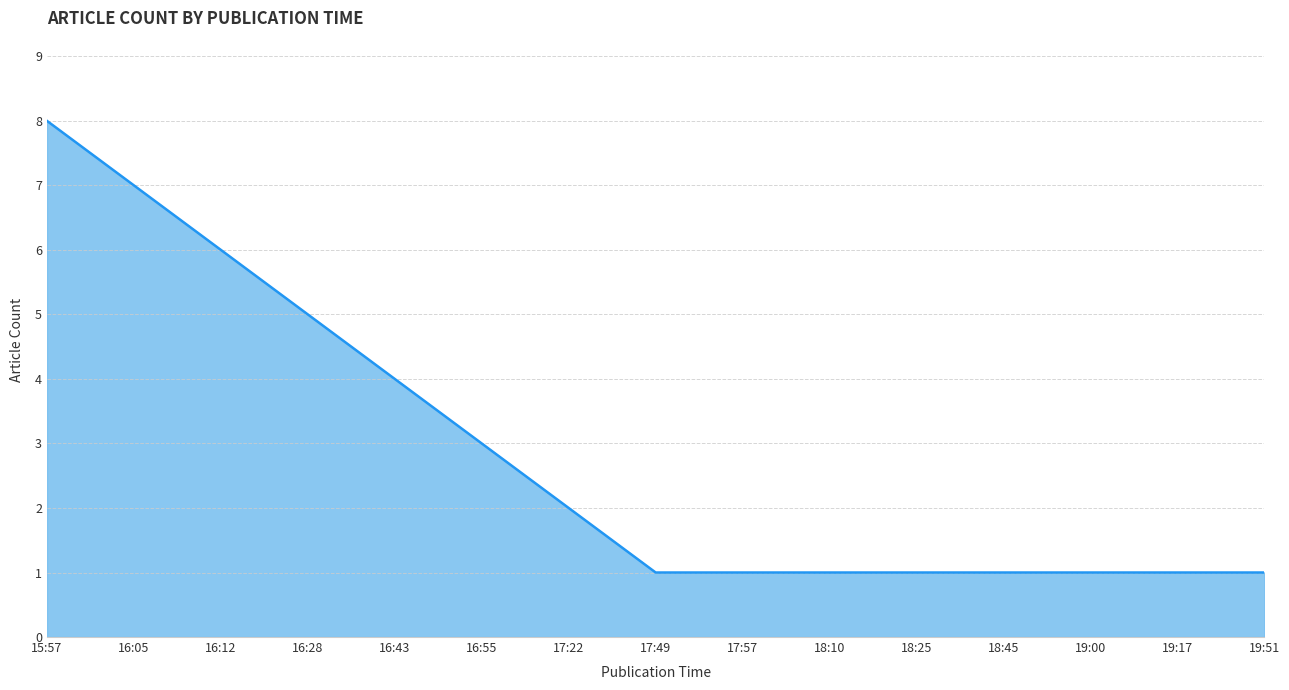

What is the approximate value at 16:43?

4